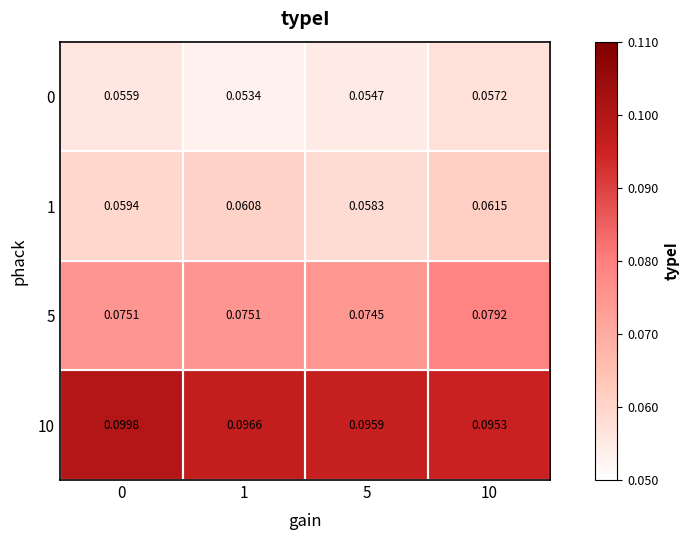

Is the value of 1 at 10 greater than the value of 5 at 5?

No